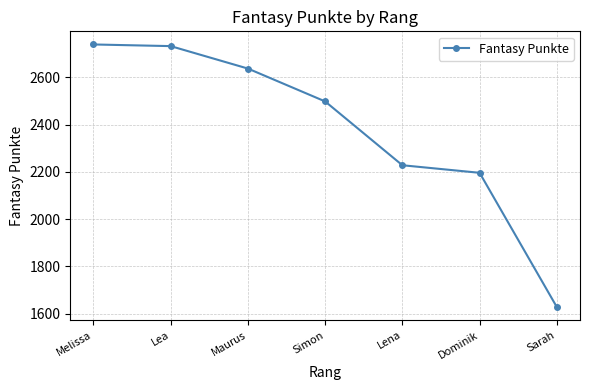

Between Dominik and Maurus, which is larger?

Maurus